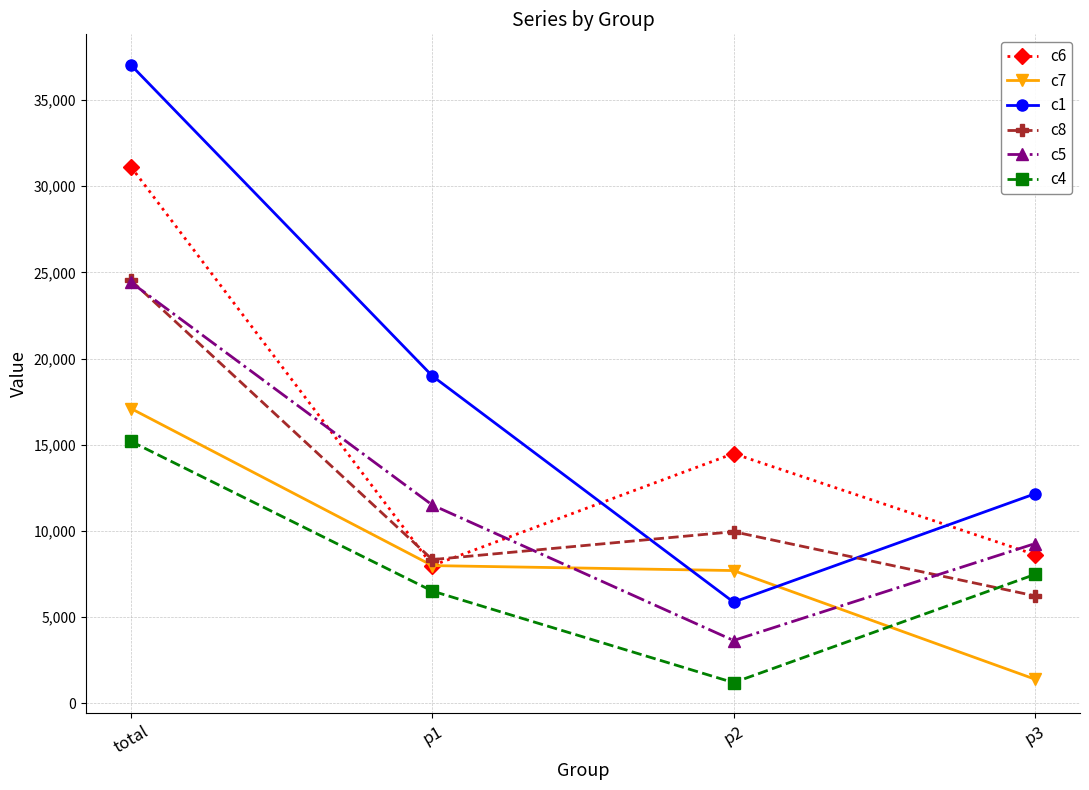

Which label corresponds to the largest value in the chart?

total